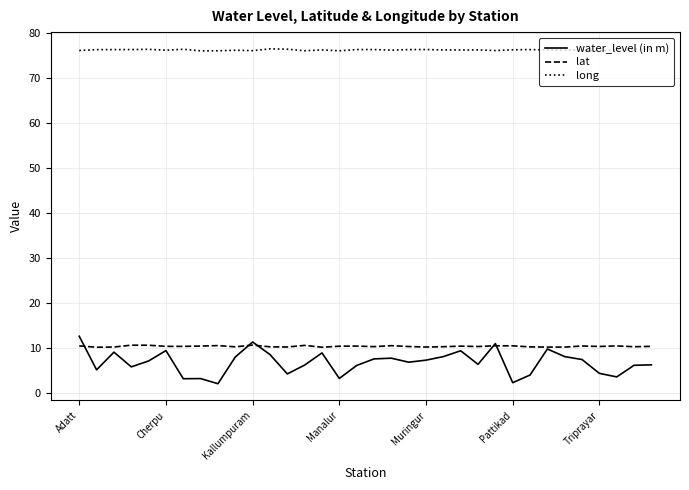

True or false: lat and long cross at least once.

False